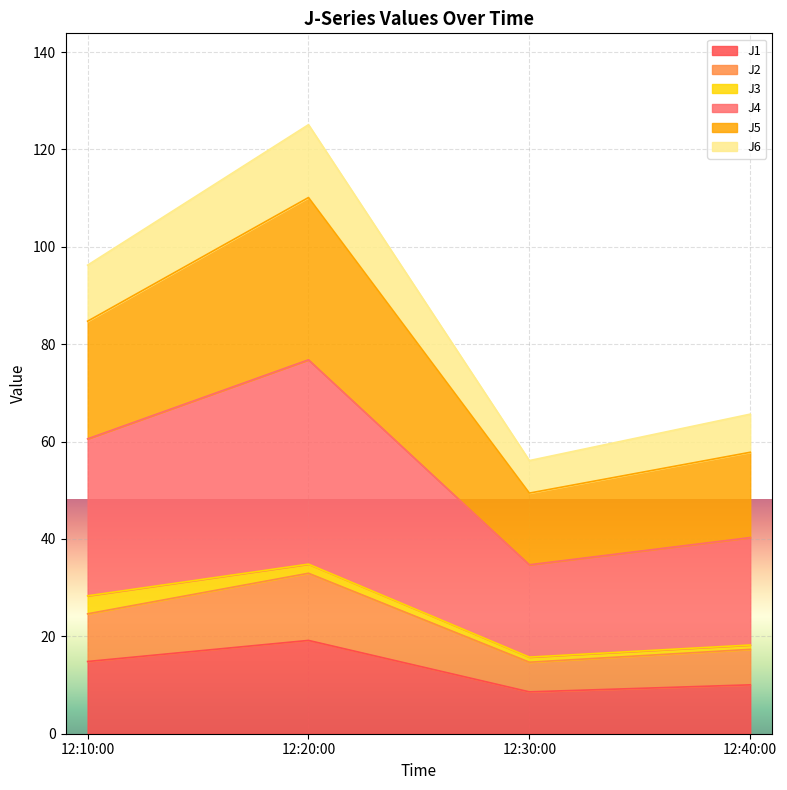

What is the maximum value for J1?

19.2